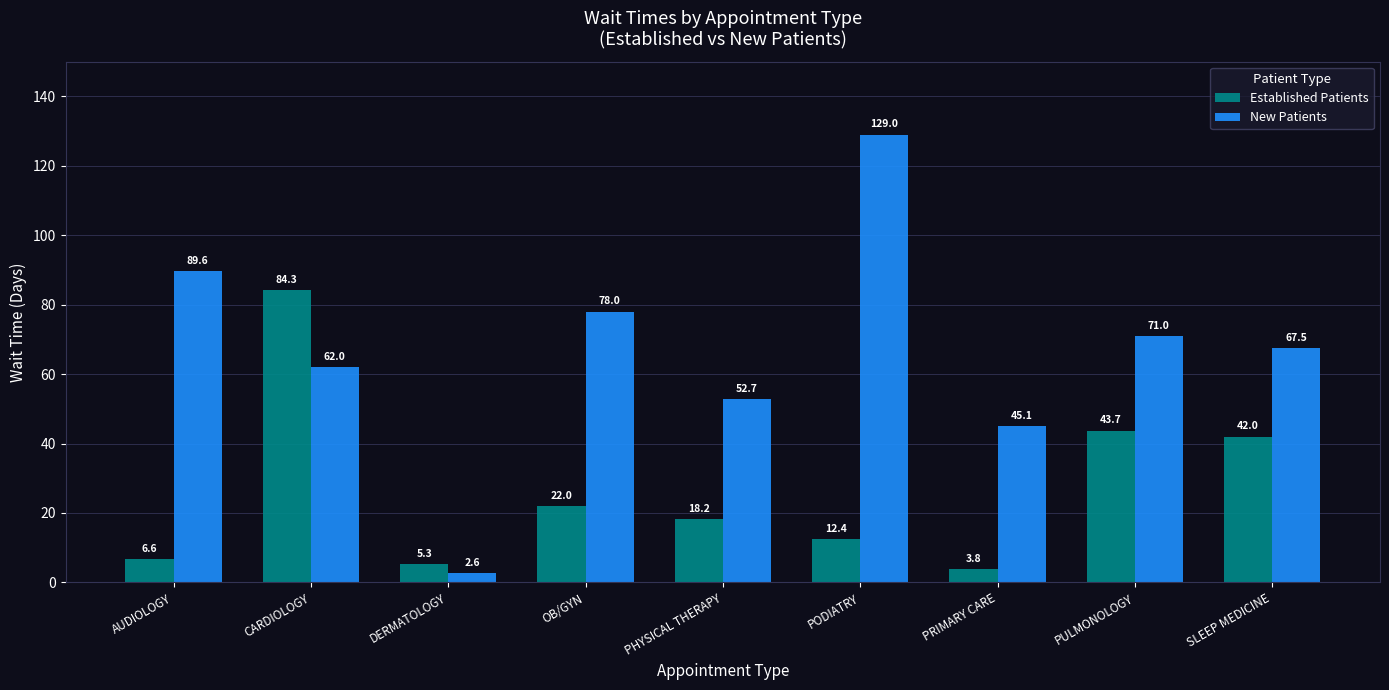

What is the sum of the New Patients values at DERMATOLOGY and SLEEP MEDICINE?

70.1